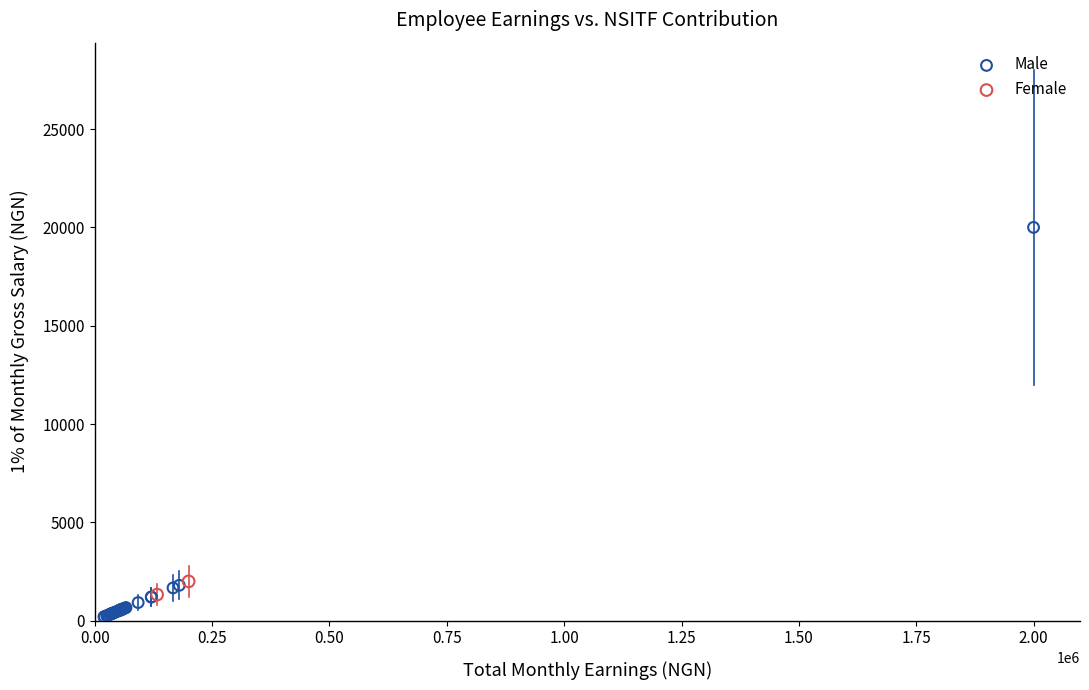

What are all the series names shown in the legend?

Male, Female